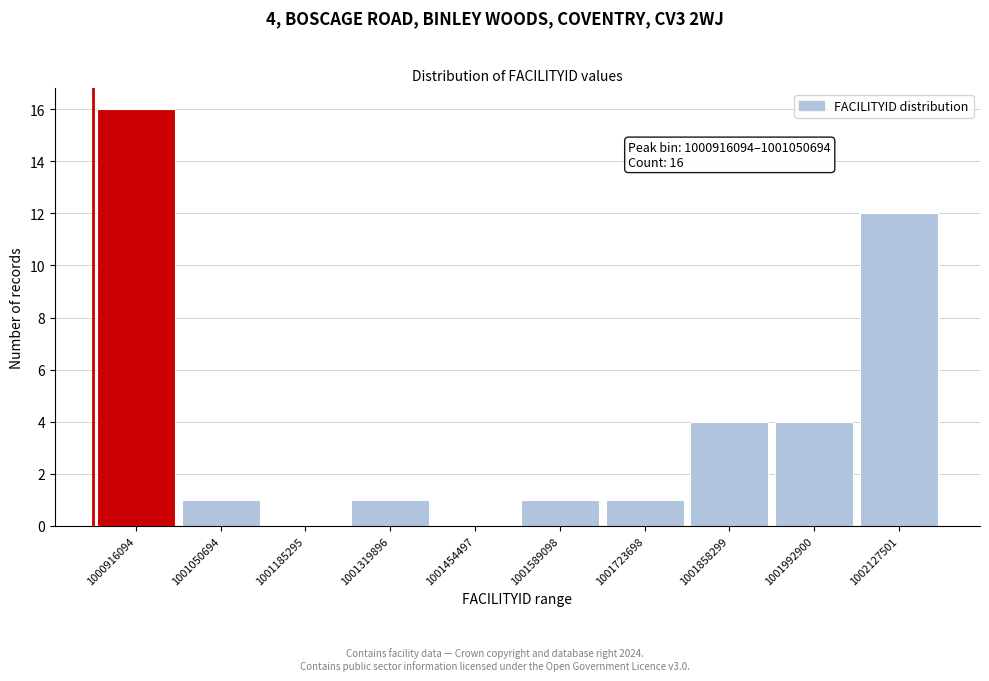

Reading right to left, extract all data points from this chart.

1002127501=12	1001992900=4	1001858299=4	1001723698=1	1001589098=1	1001454497=0	1001319896=1	1001185295=0	1001050694=1	1000916094=16